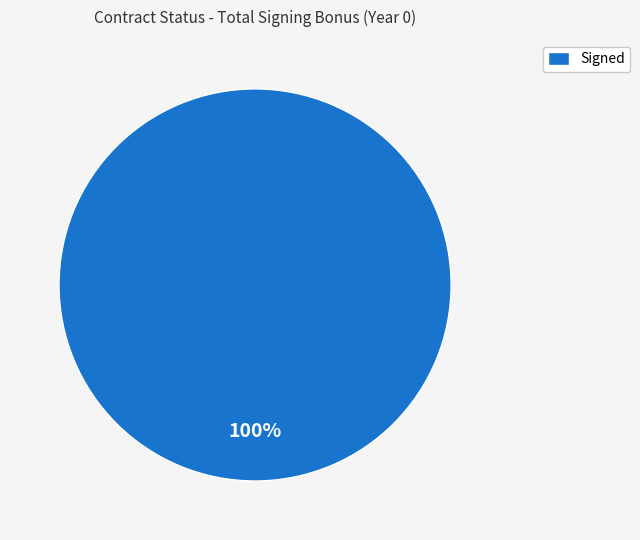

Does Signed account for over 50% of the chart?

Yes